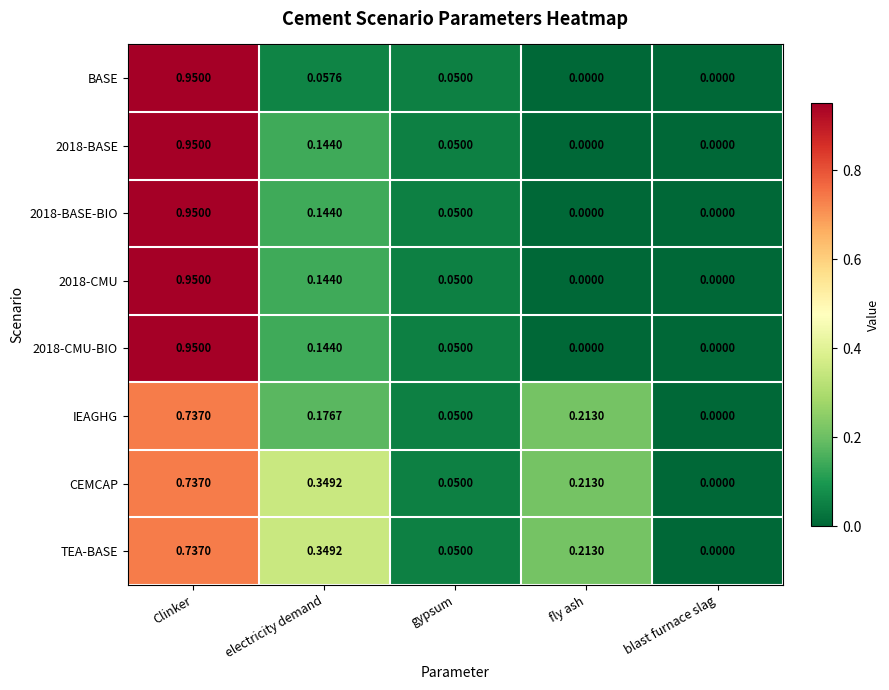

Which label corresponds to the largest value in the chart?

Clinker